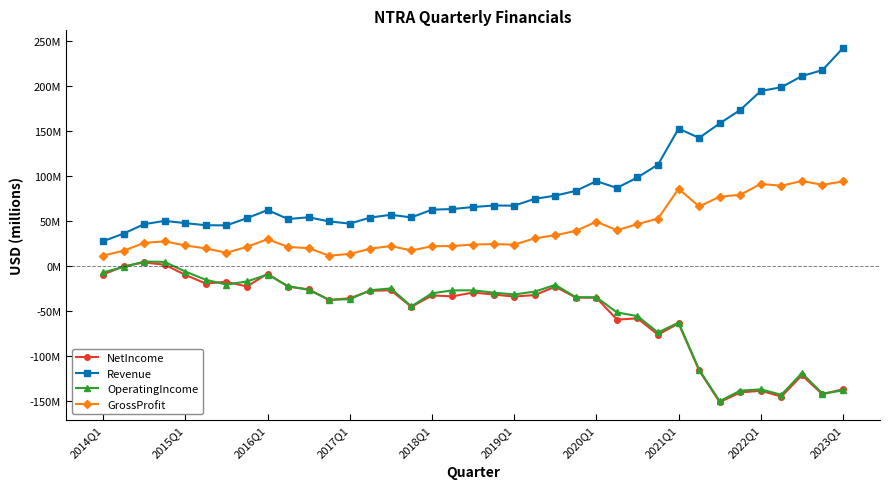

What are all the series names shown in the legend?

NetIncome, Revenue, OperatingIncome, GrossProfit